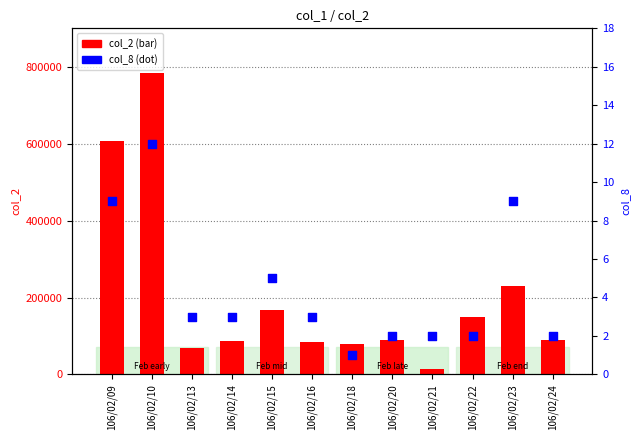

At how many categories does at least one series exceed 531921?

2